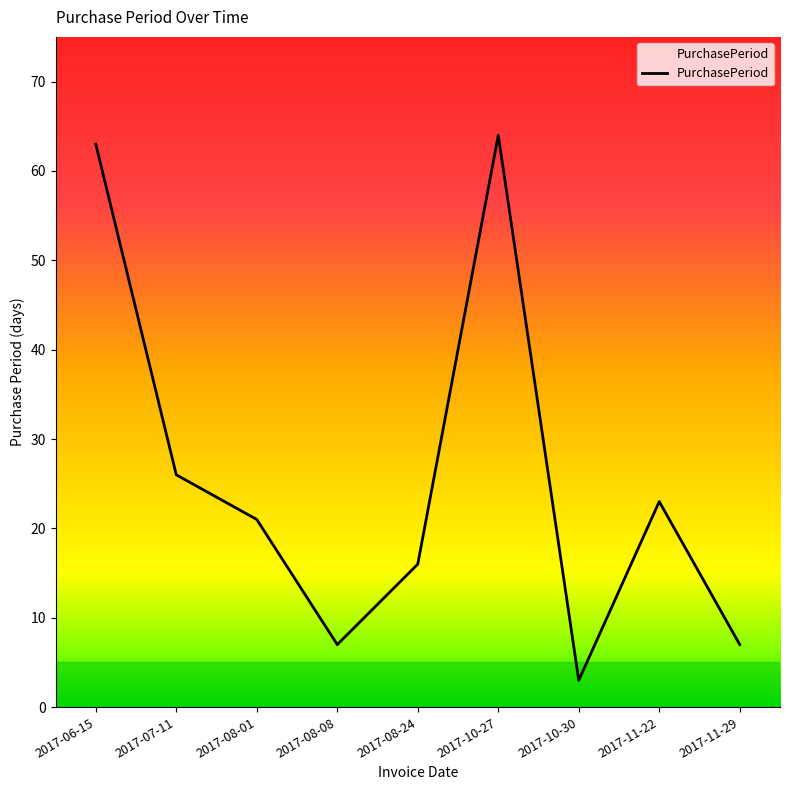

What is the minimum value shown in the chart?

3